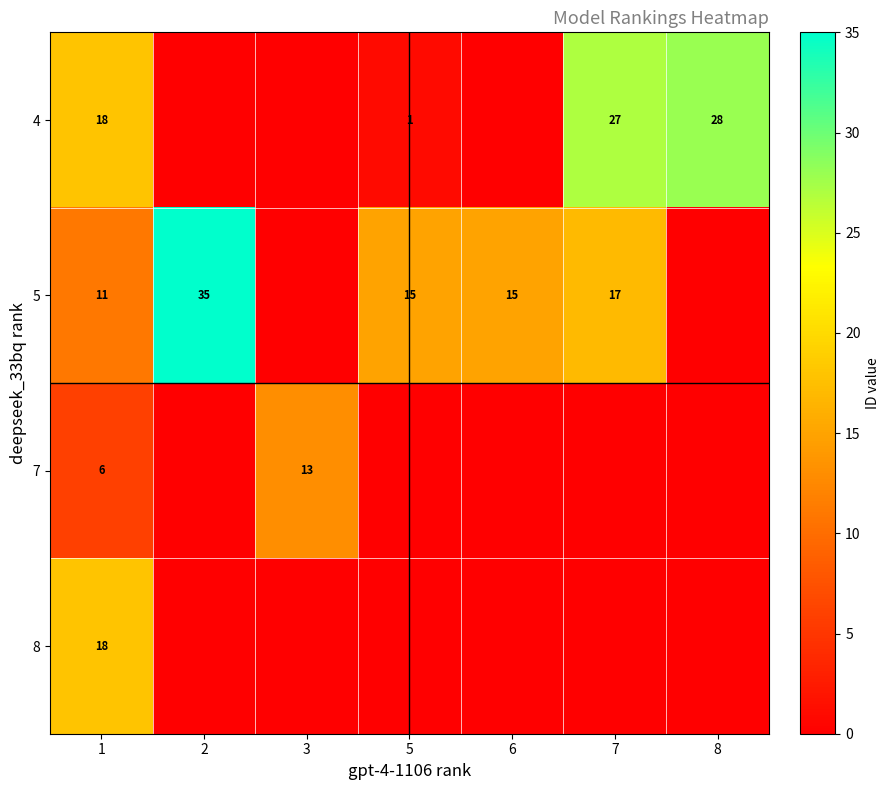

True or false: 4 has a value of 27 at 7.

True